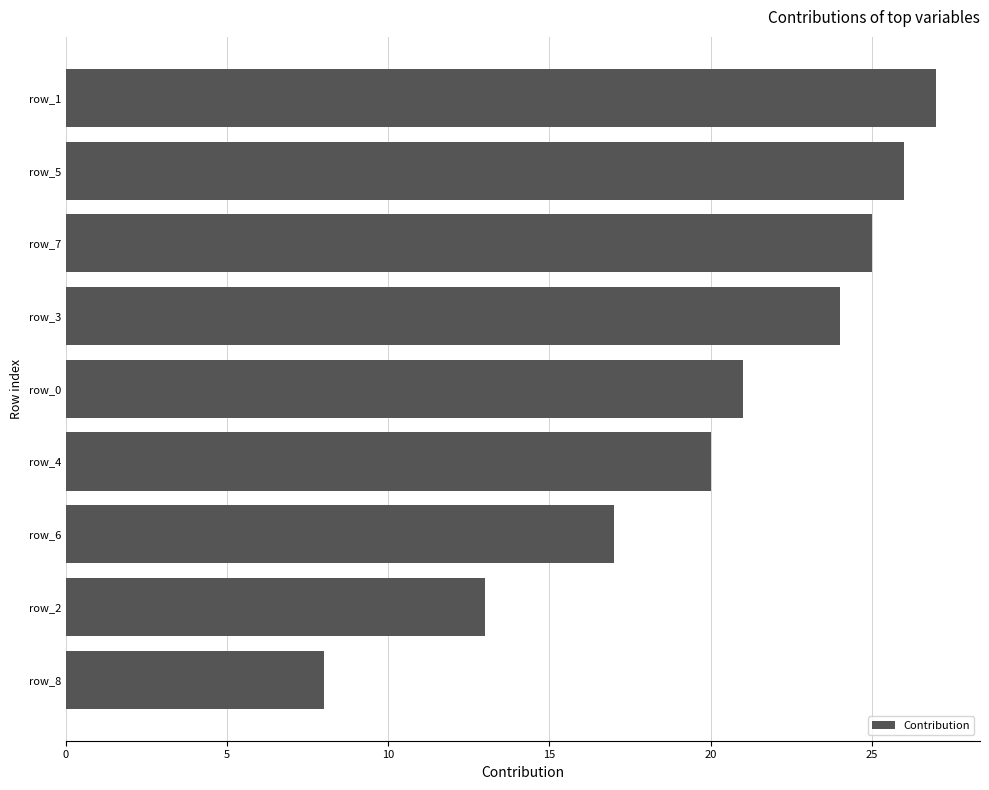

Which label corresponds to the largest value in the chart?

row_1